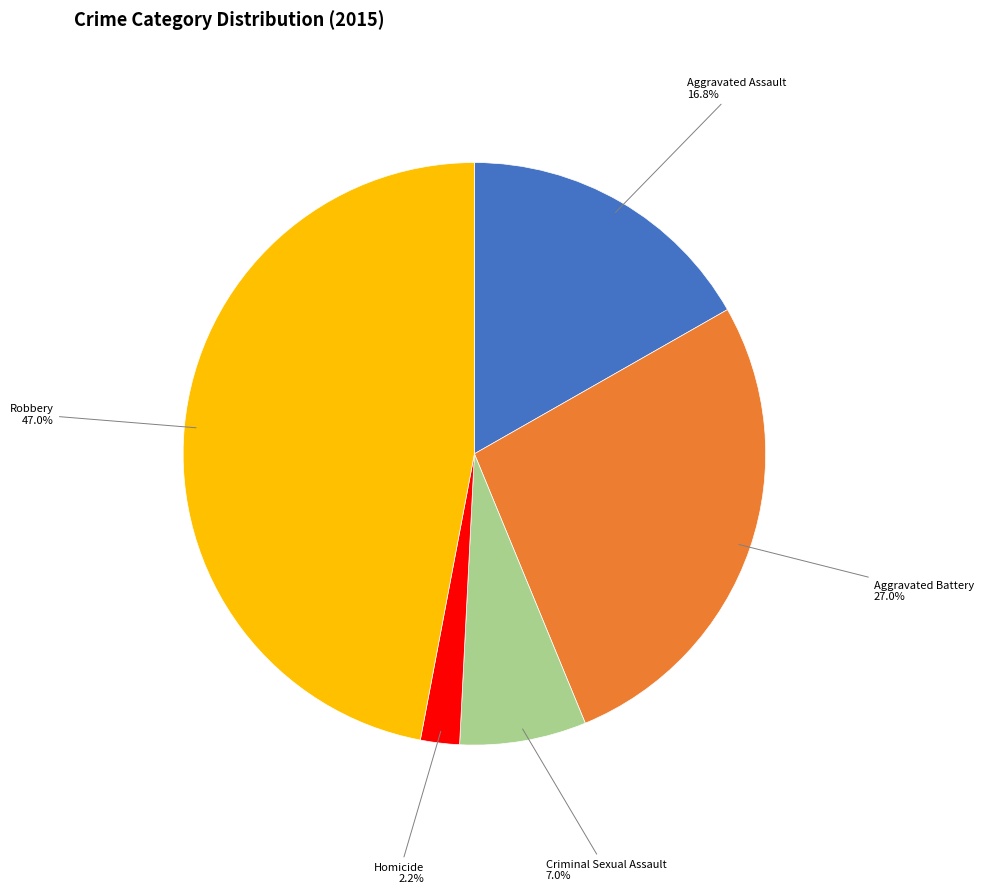

To the nearest percent, what is the difference between the largest and smallest slice percentages?

45%